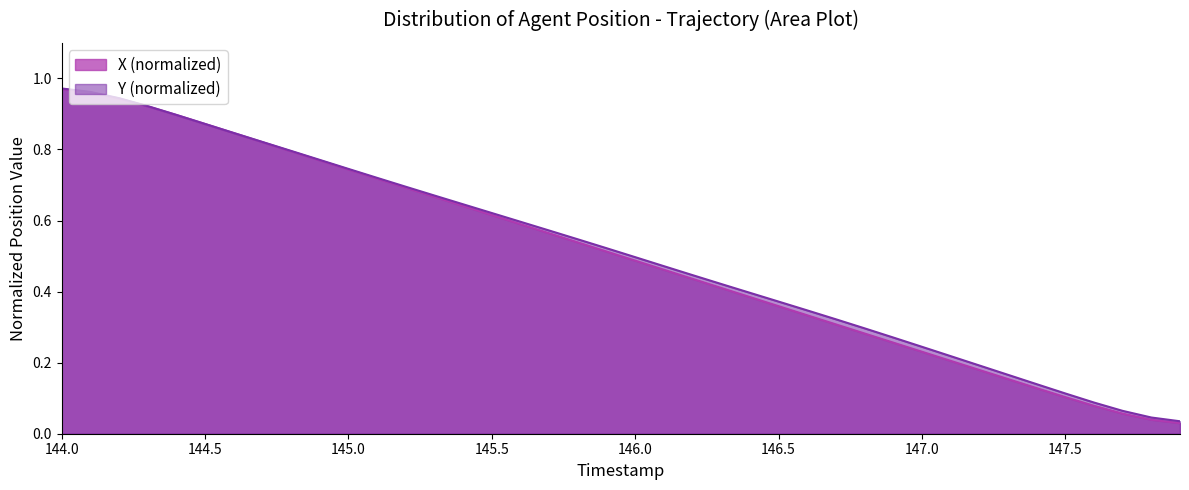

Which series has the largest range (max minus min)?

X (normalized)